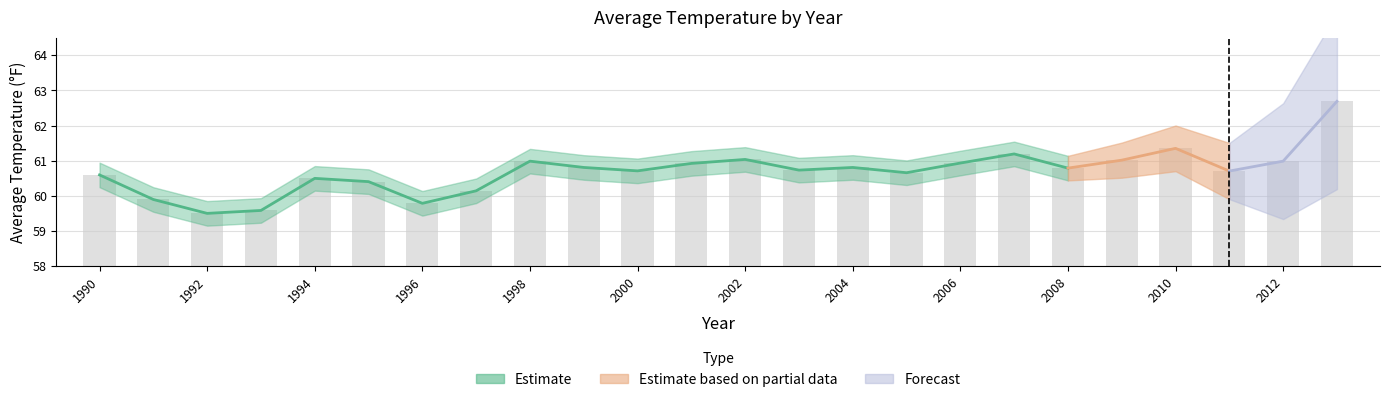

List the labels in order of value, largest first.

2013, 2010, 2007, 2002, 2009, 2012, 1998, 2006, 2001, 1999, 2004, 2008, 2003, 2000, 2011, 2005, 1990, 1994, 1995, 1997, 1991, 1996, 1993, 1992